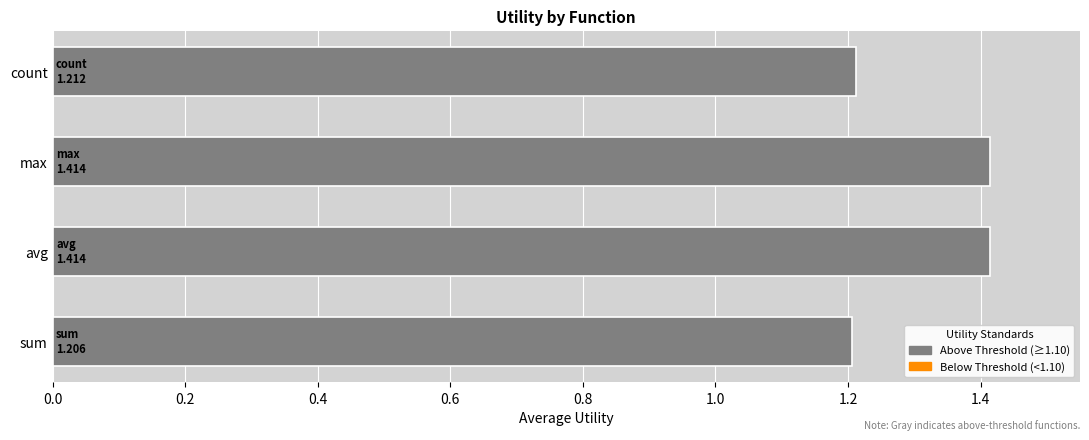

What is the sum of all values?

5.2